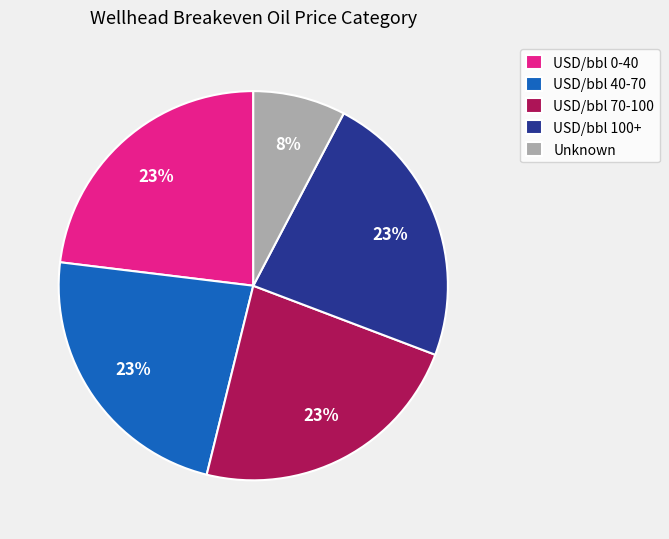

Is there any slice that represents more than half of the pie?

No